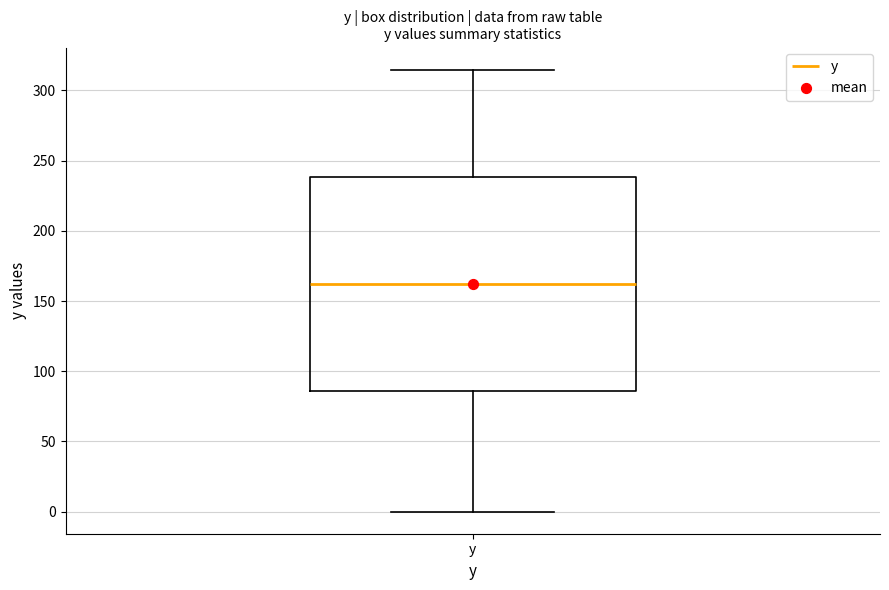

Read this box plot against the y-axis: the position of the median line, the range covered by the box, and the ends of both whiskers. The values are not printed on the chart, so give them approximately, as read against the axis.

median 160, box 85 to 240, whiskers 0 to 315